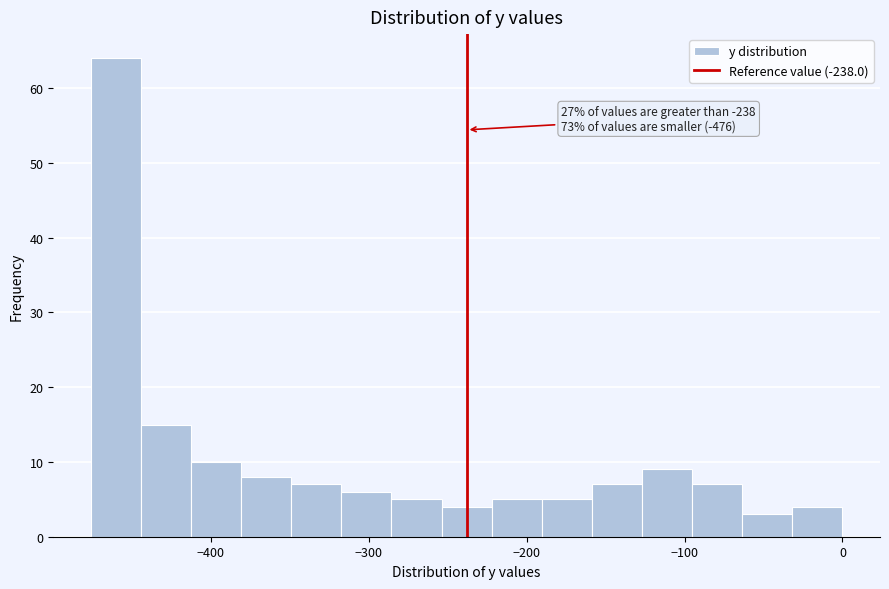

Read against the x-axis, roughly where is the centre of the tallest bar?

-460